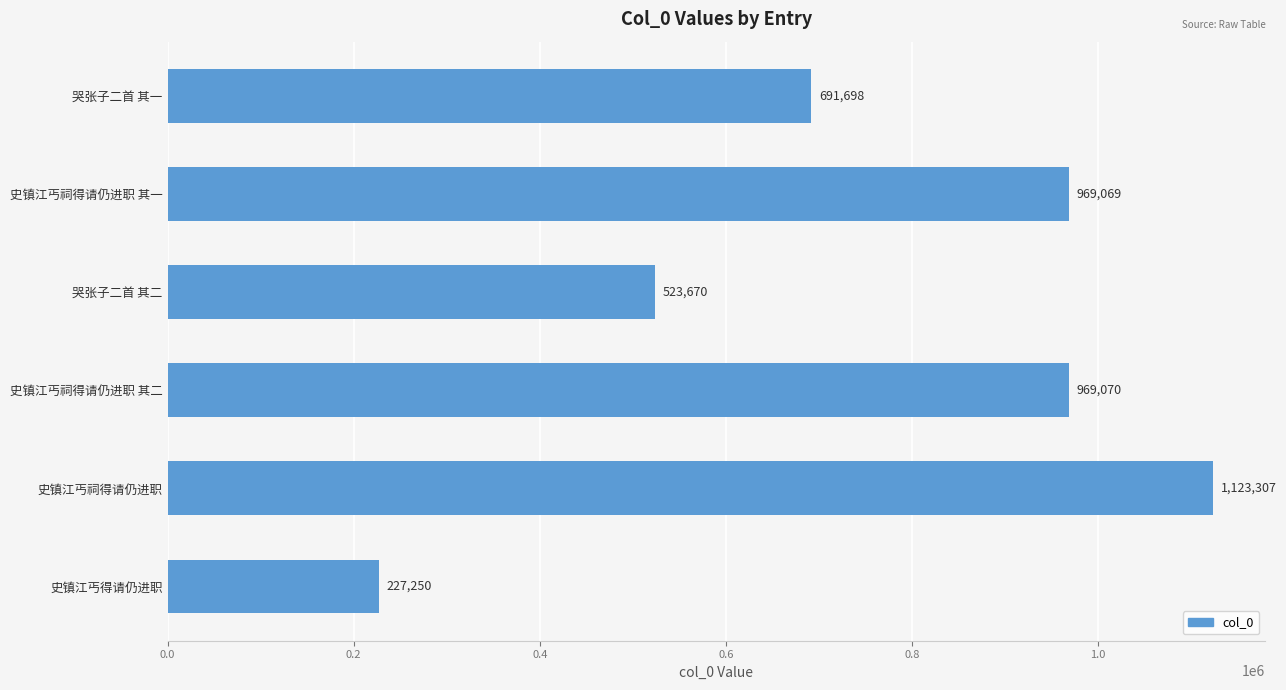

What position from the bottom is 史镇江丐祠得请仍进职?

2